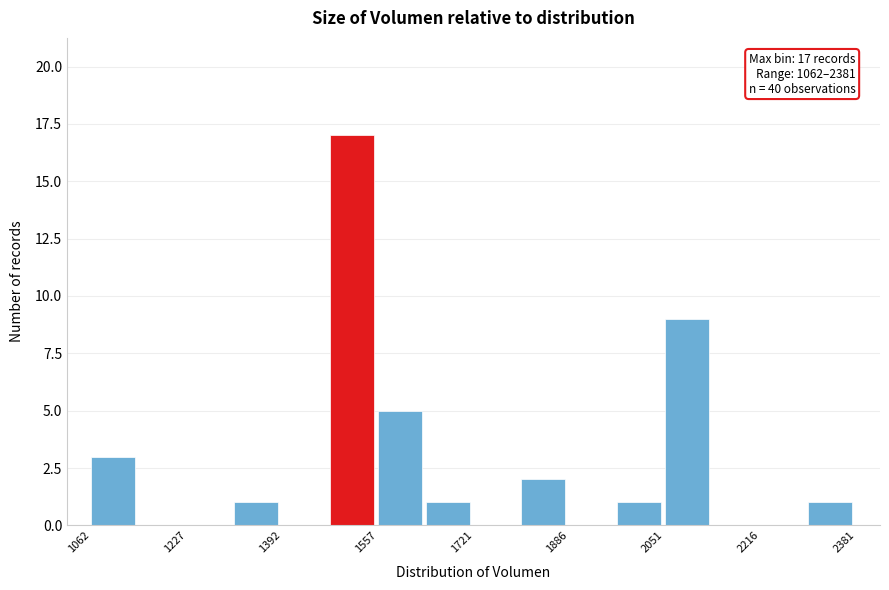

Over which range of the x-axis is the bar tallest?

1480 to 1560